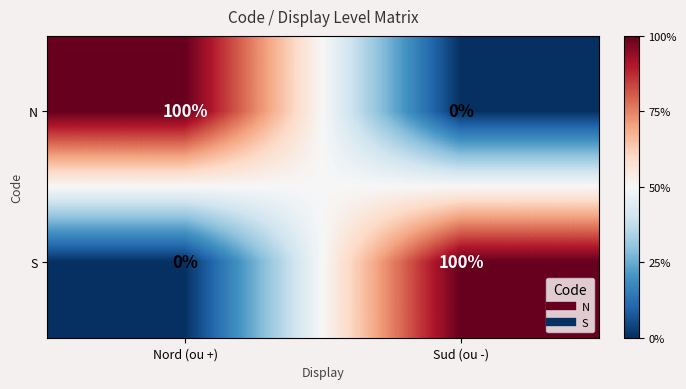

What is the spread (max minus min) of values at Nord (ou +)?

100